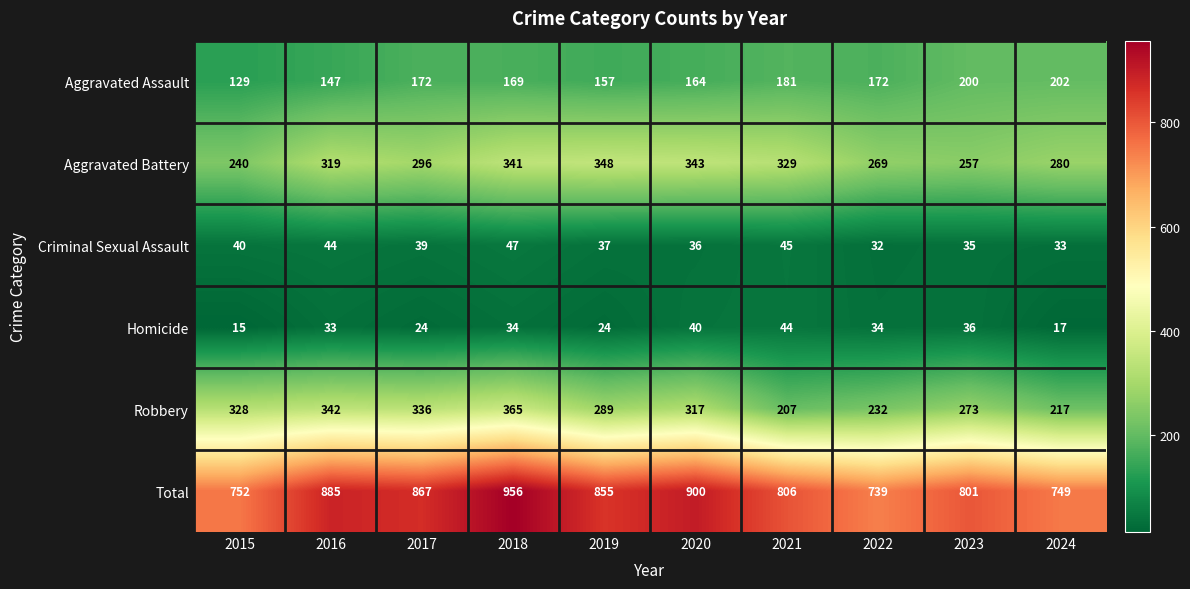

Which series has the largest range (max minus min)?

Total